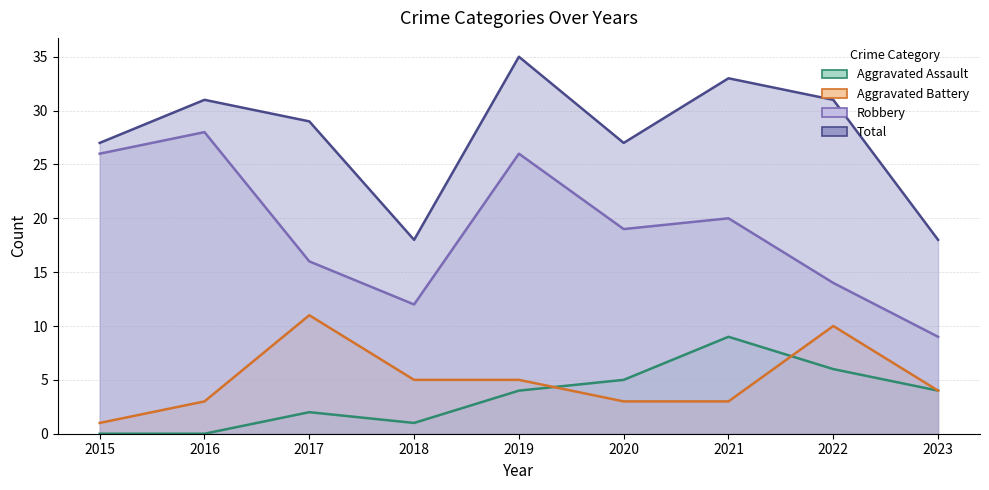

Between 2016 and 2023, which is larger?

2023